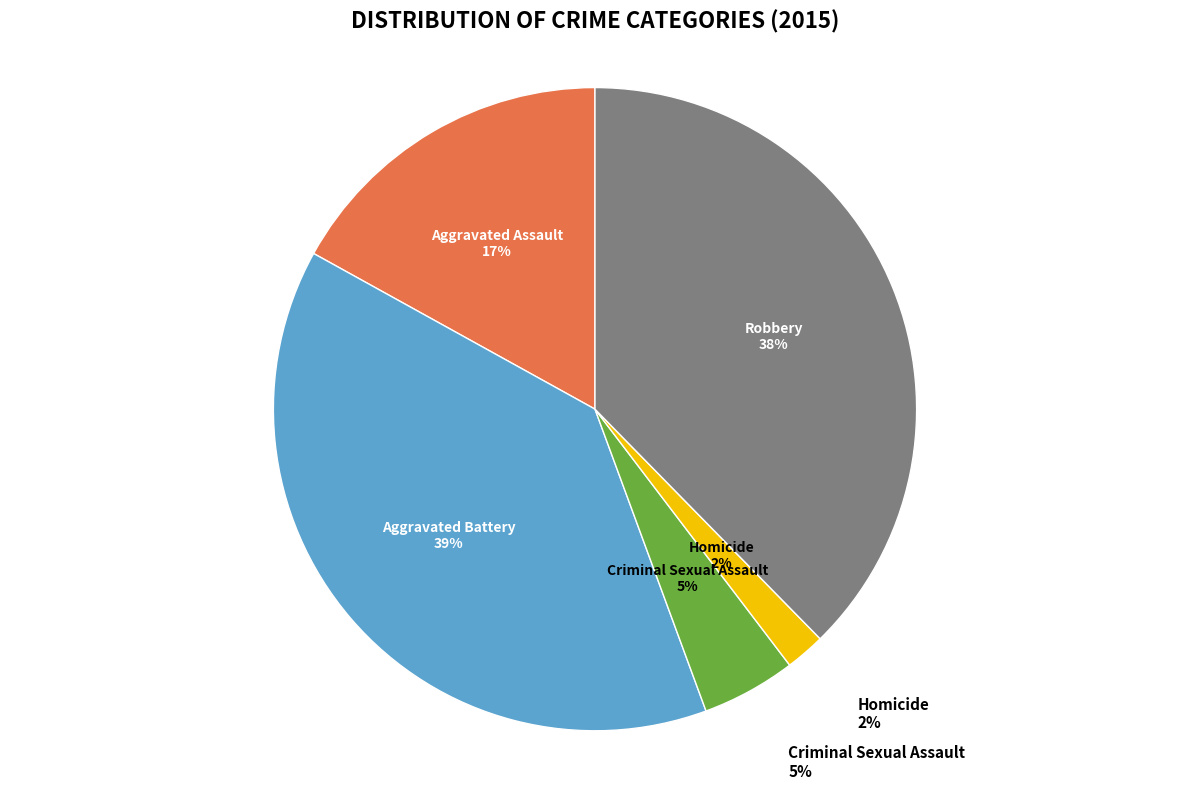

The Aggravated Assault slice represents 17% of the pie. True or false?

True